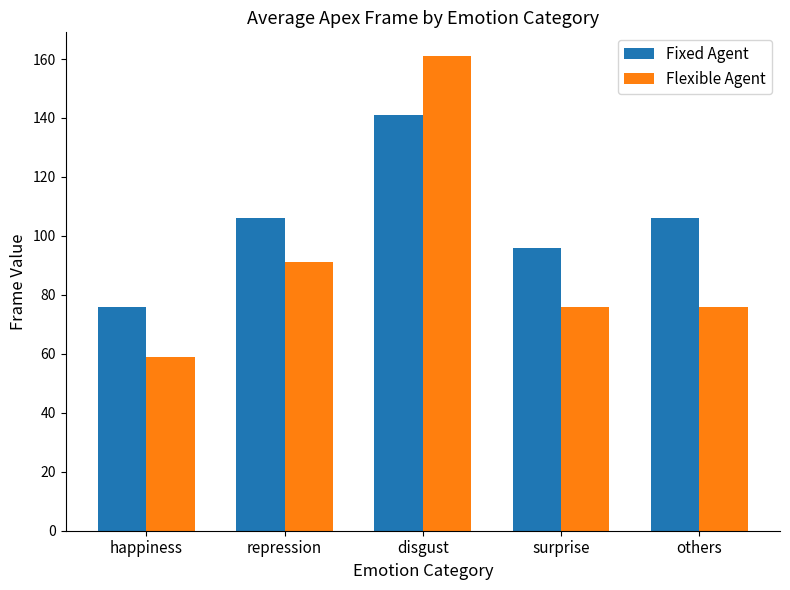

Rank the series at repression from lowest to highest value.

Flexible Agent, Fixed Agent